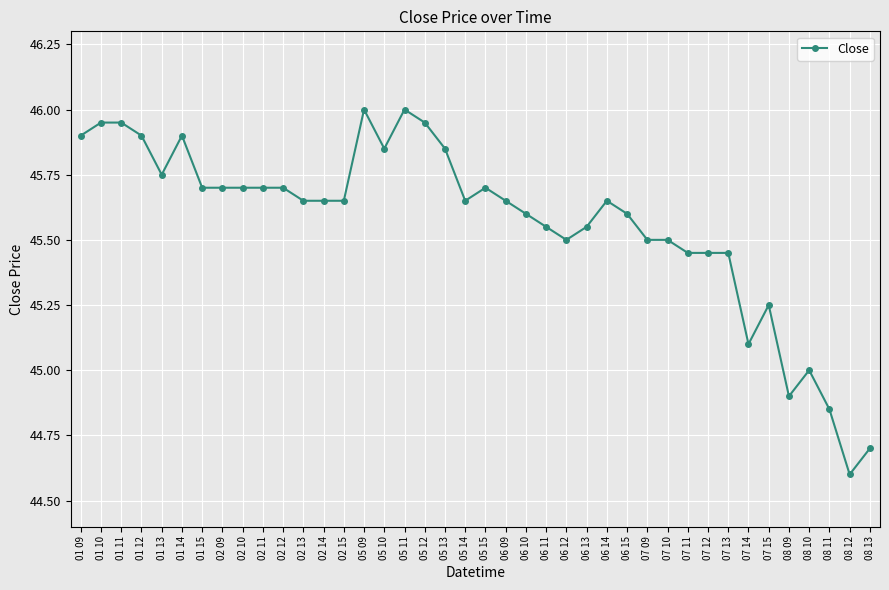

Where does the data first go above 45?

01 09